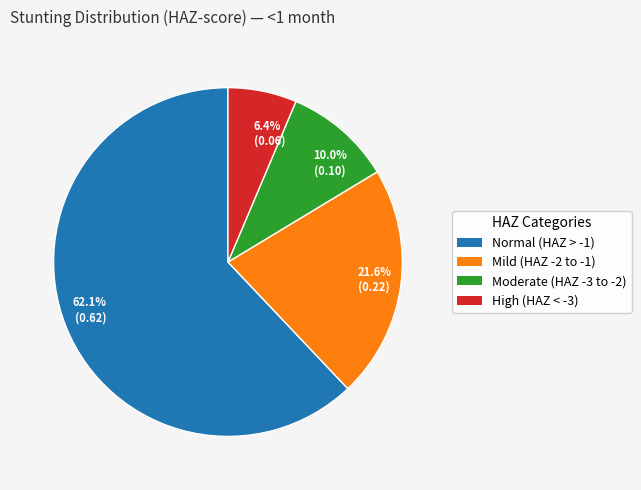

Which category has the biggest portion of the pie?

62.1% (0.62)